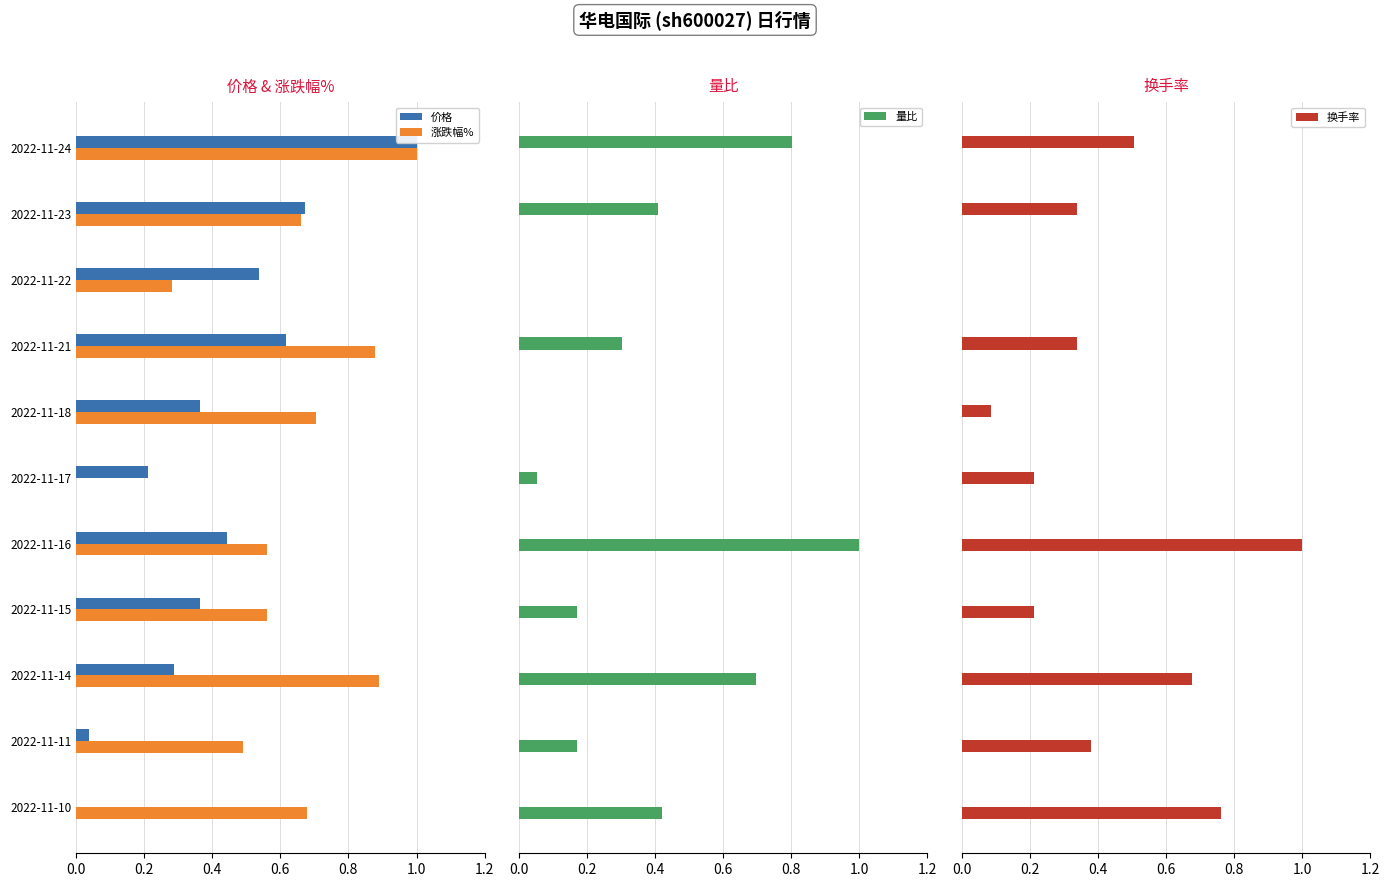

What is the sum of all 换手率 values?

4.5